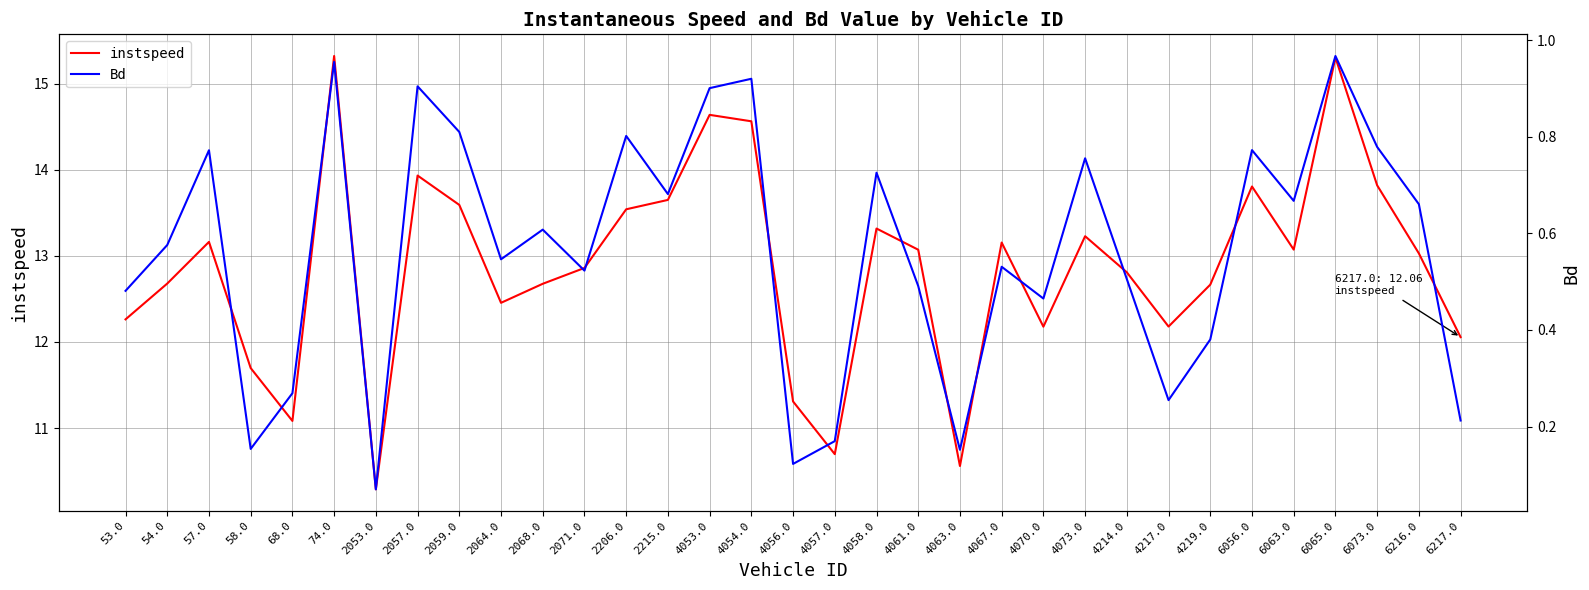

At which category is the sum across all series the highest?

74.0